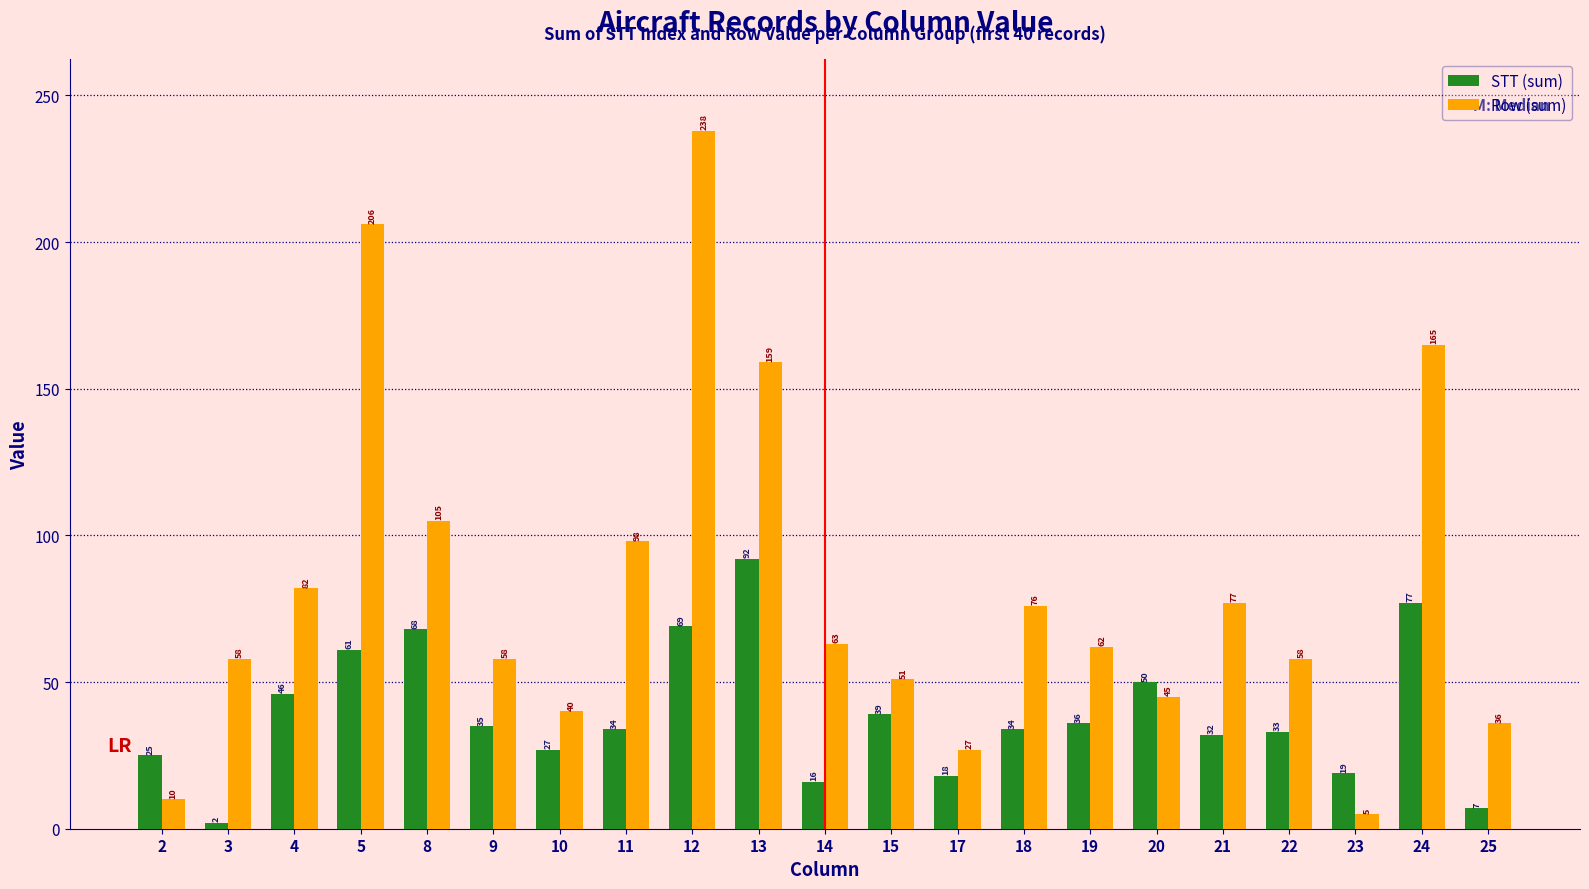

What is the difference between the highest and lowest values at 17?

9